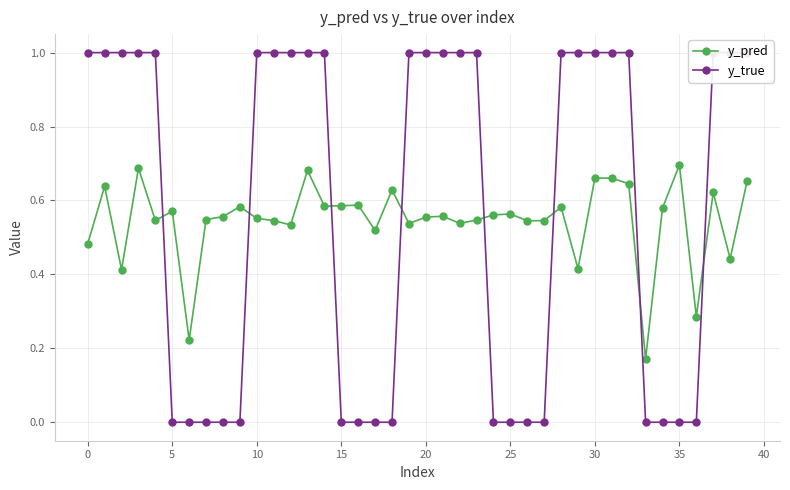

True or false: y_pred has more than 1 interior local peaks.

True